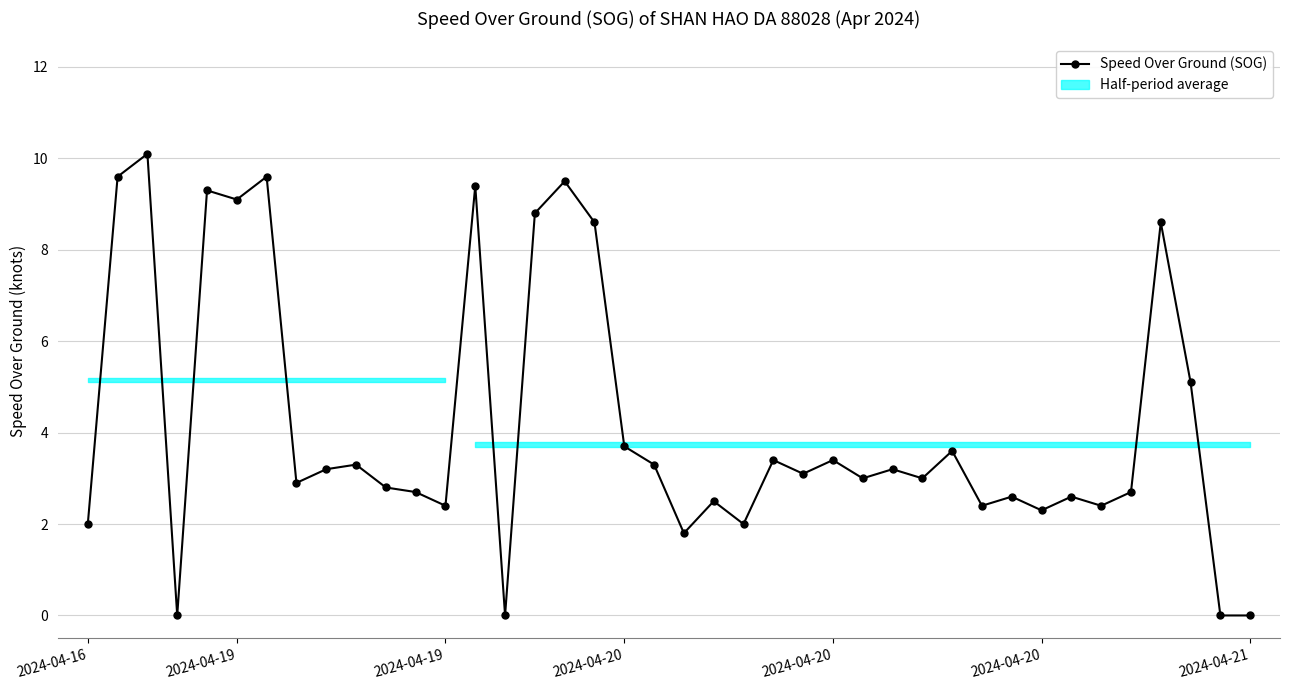

Is it true that the value at 24 is 3.1?

True